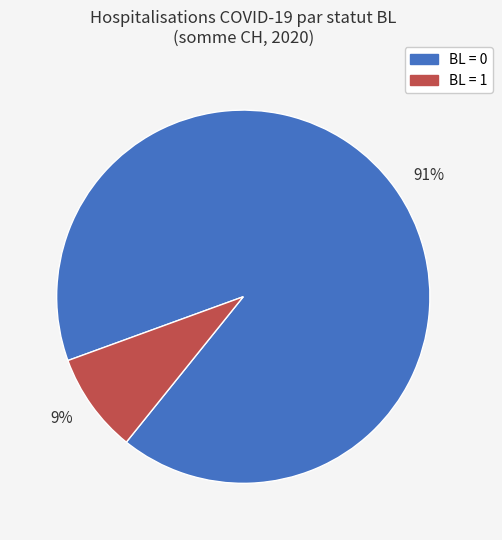

To the nearest percent, what is the combined percentage of 91% and 9%?

100%